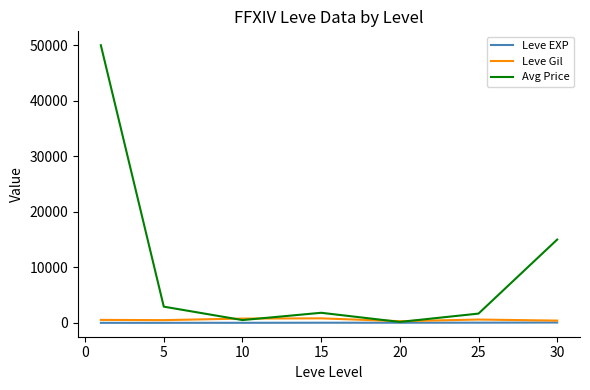

Count the number of data series in this chart.

3